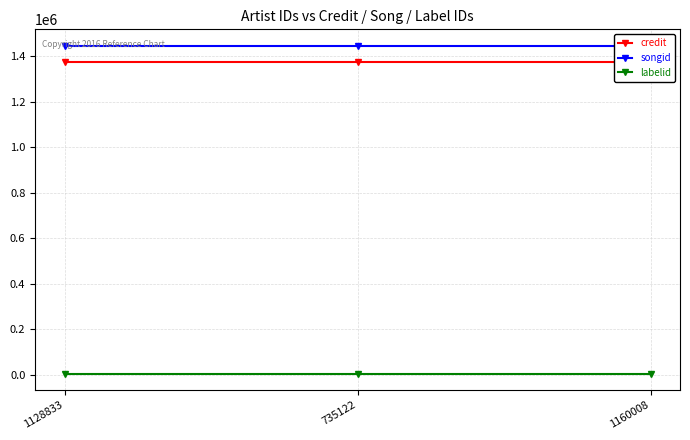

Rank the series at 1128833 from highest to lowest value.

songid, credit, labelid